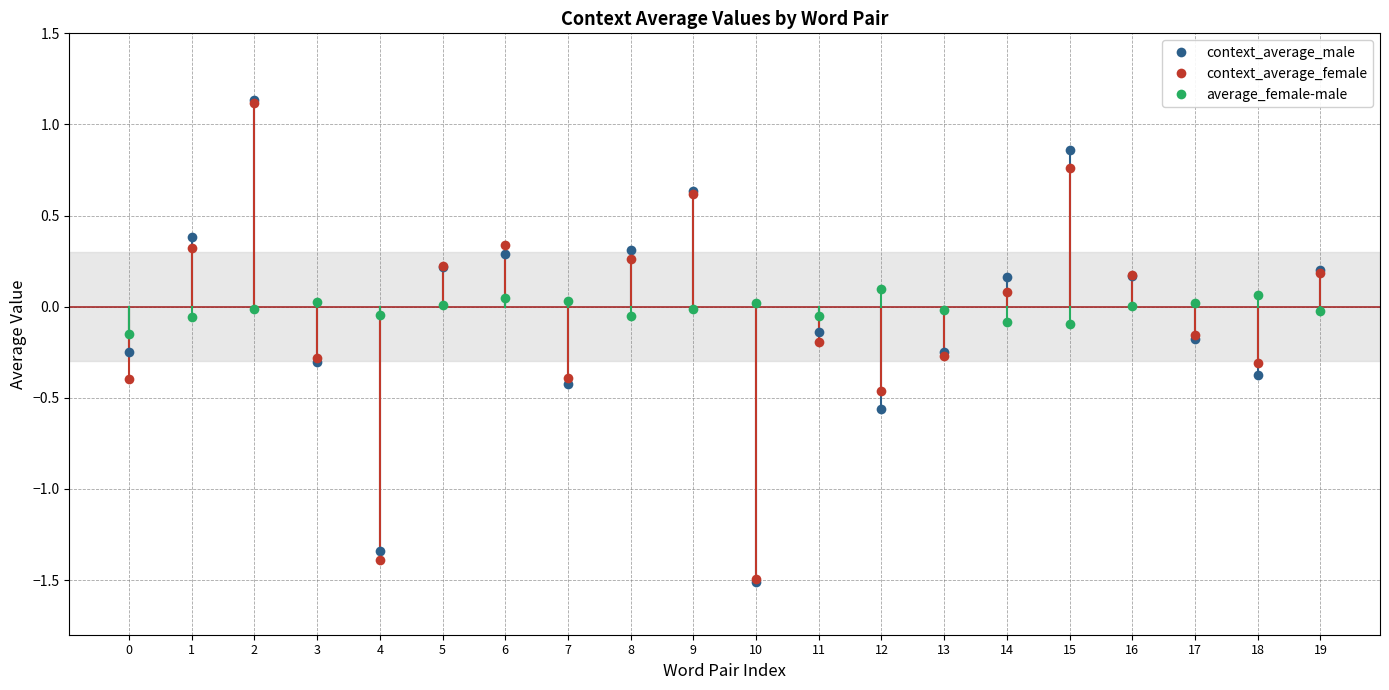

What are all the series names shown in the legend?

context_average_male, context_average_female, average_female-male